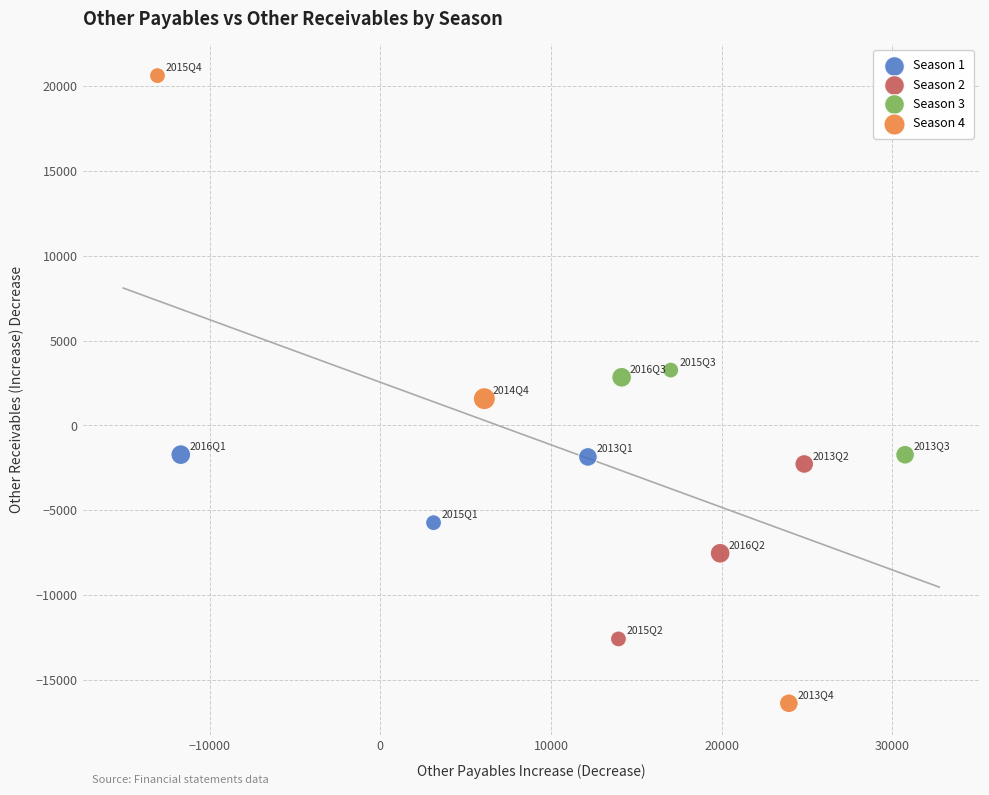

Which series contains the lowest Y value?

Season 4